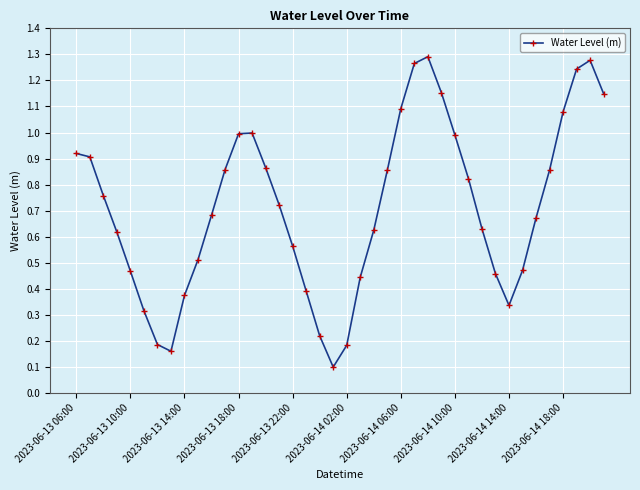

How many interior local valleys (lower than both neighbors) does the data have?

3